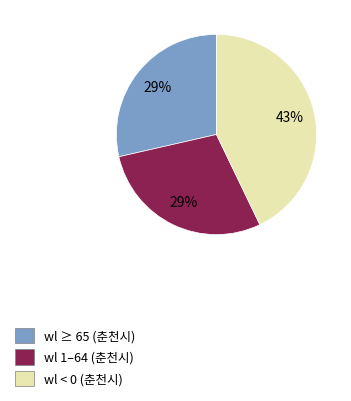

To the nearest percent, what is the difference between the largest and smallest slice percentages?

14%